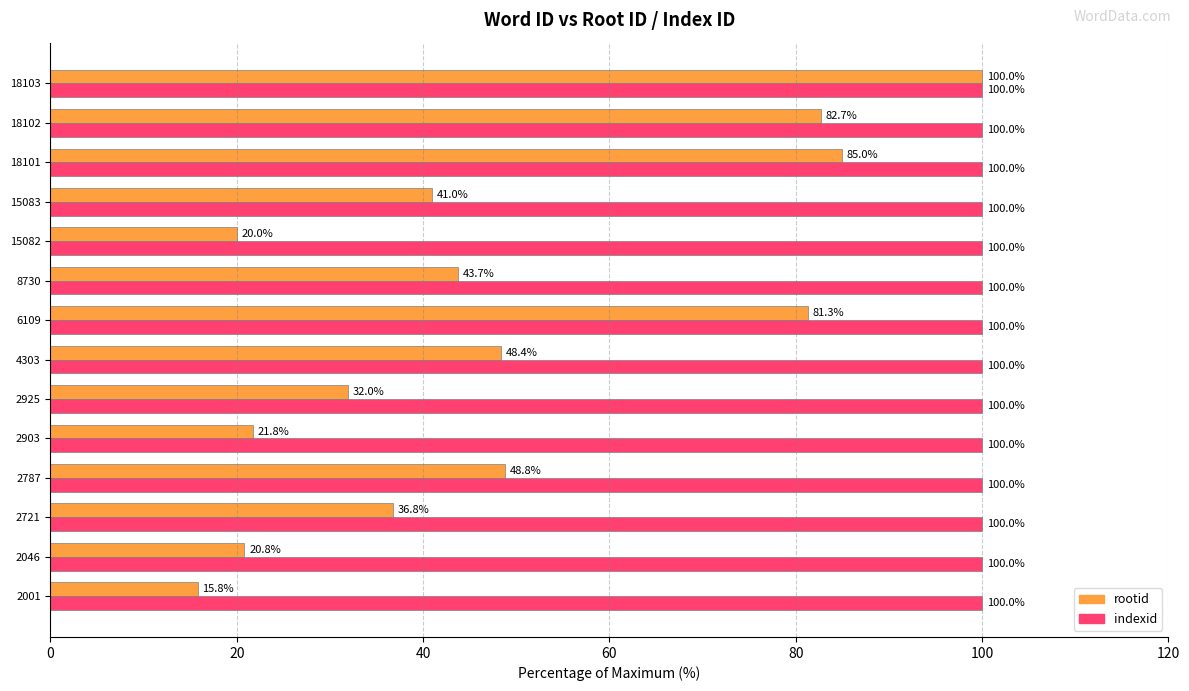

At 4303, list the series in order from smallest to largest.

rootid, indexid